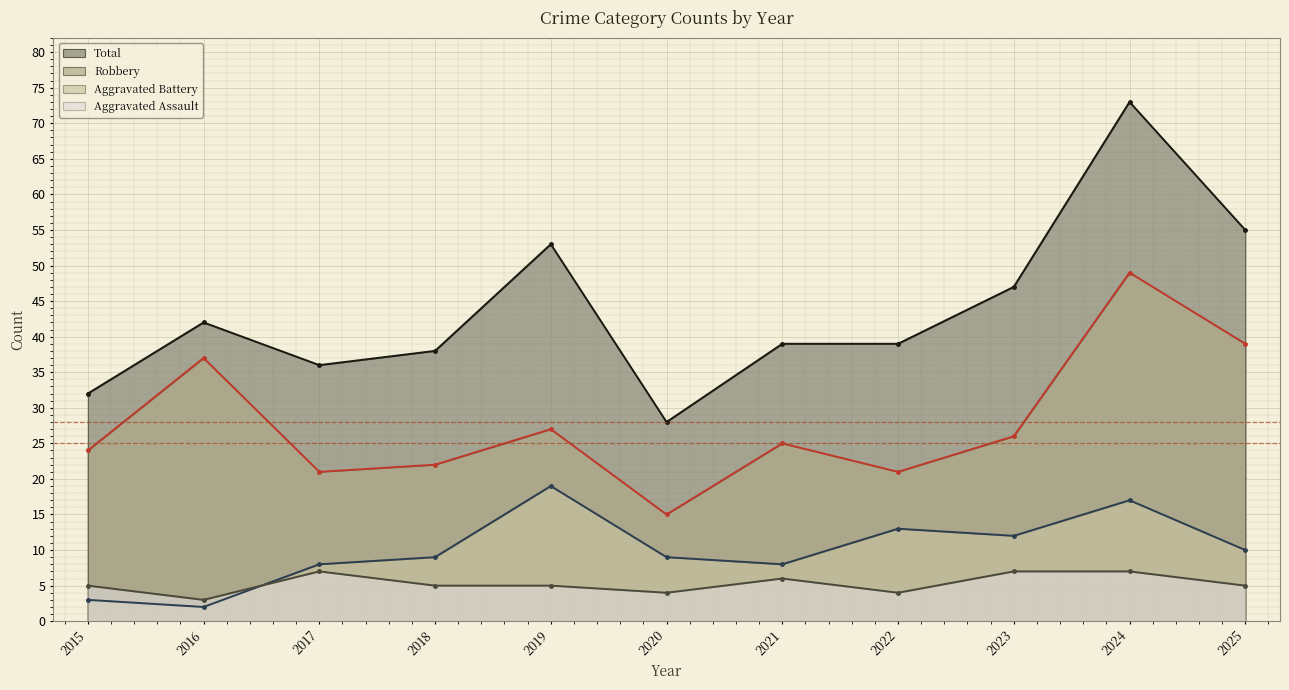

Which category has the highest value across all series?

2024